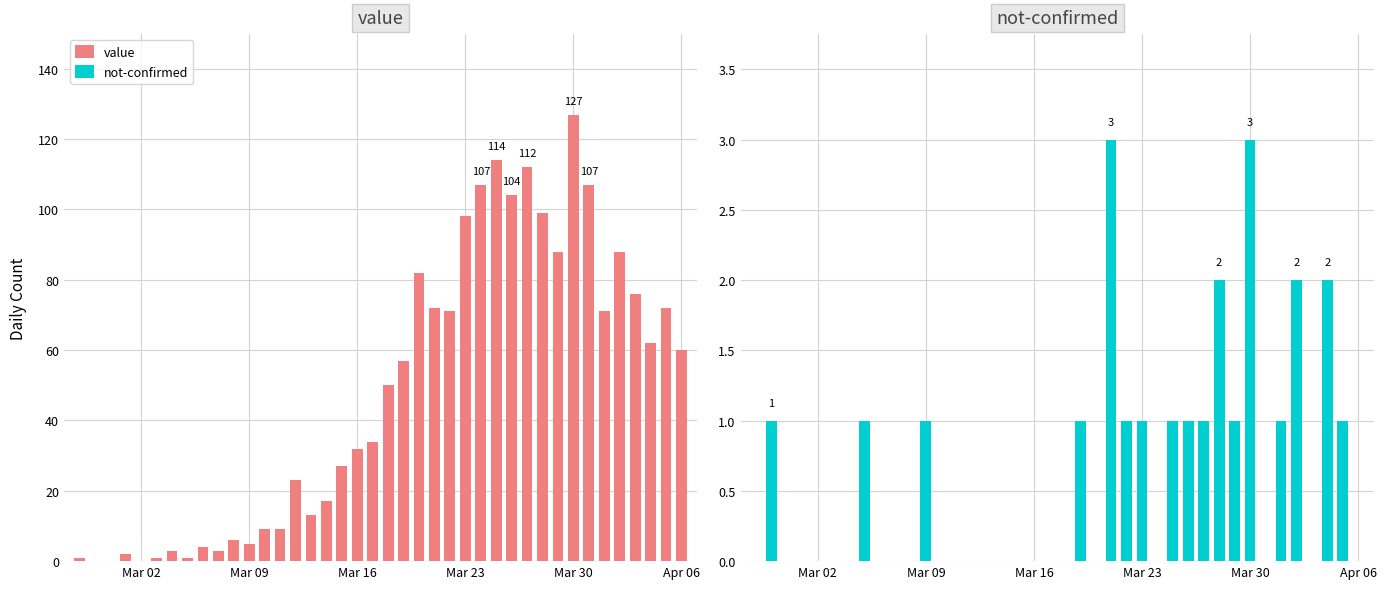

Which series changed the most between Mar 09 and 11?

value